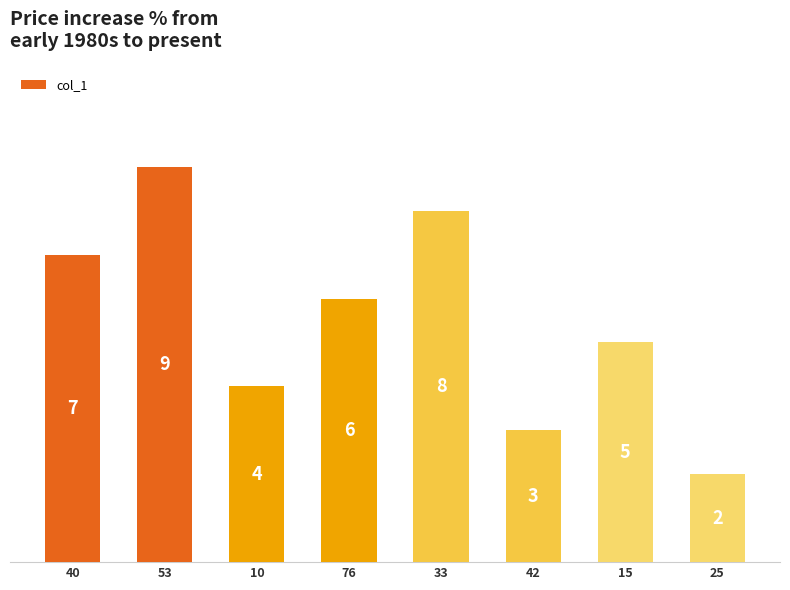

Does the chart contain stacked bars?

No